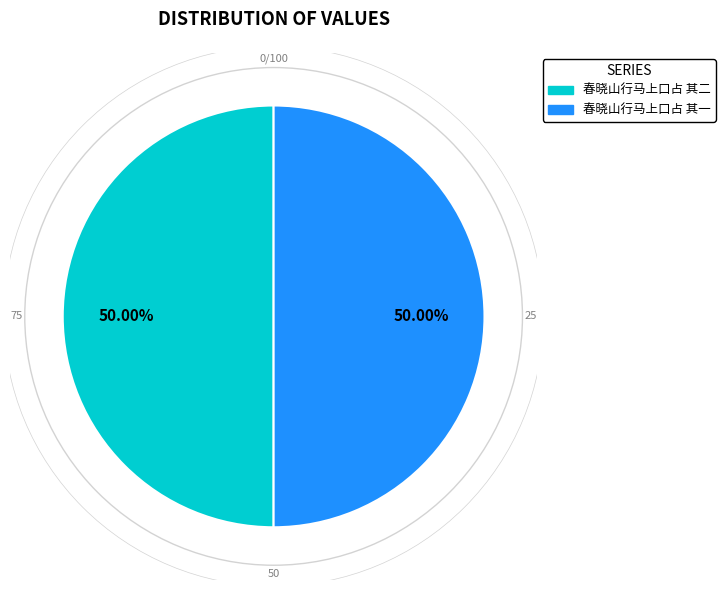

What is the ratio of the value at 春晓山行马上口占 其二 to the value at 春晓山行马上口占 其一?

1.0